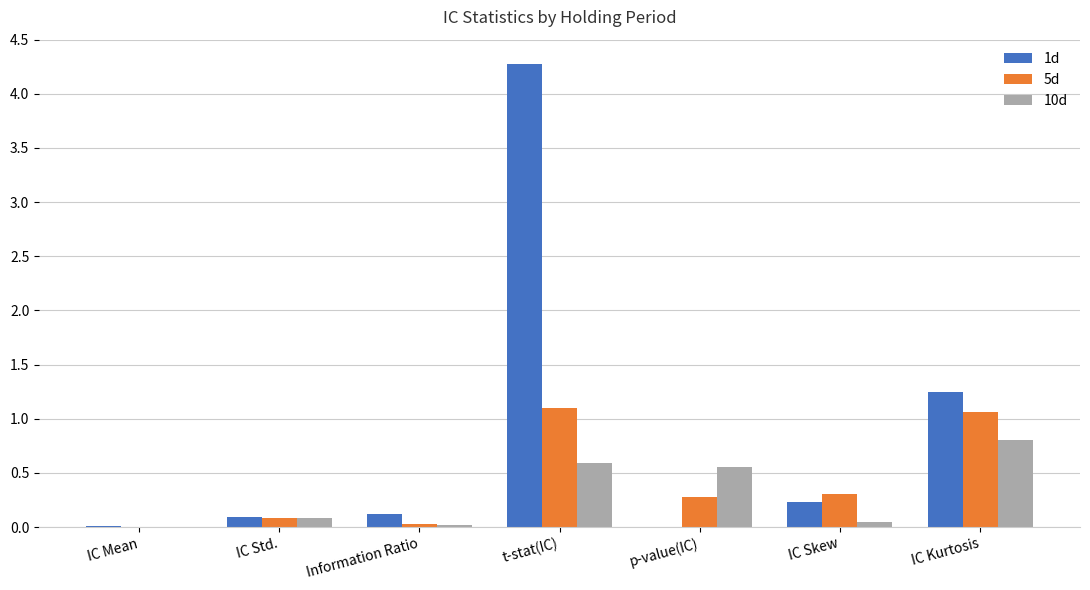

What is the sum of all 10d values?

2.1